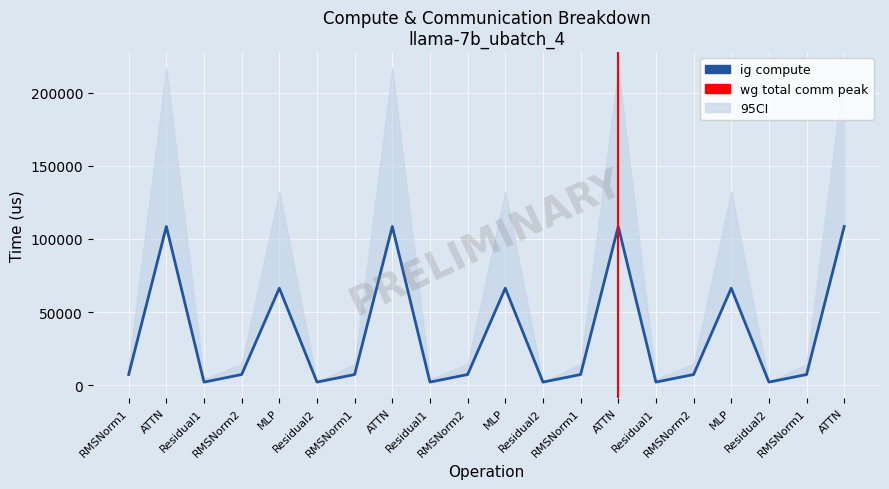

What is the average value of the ig compute series?

34798.5